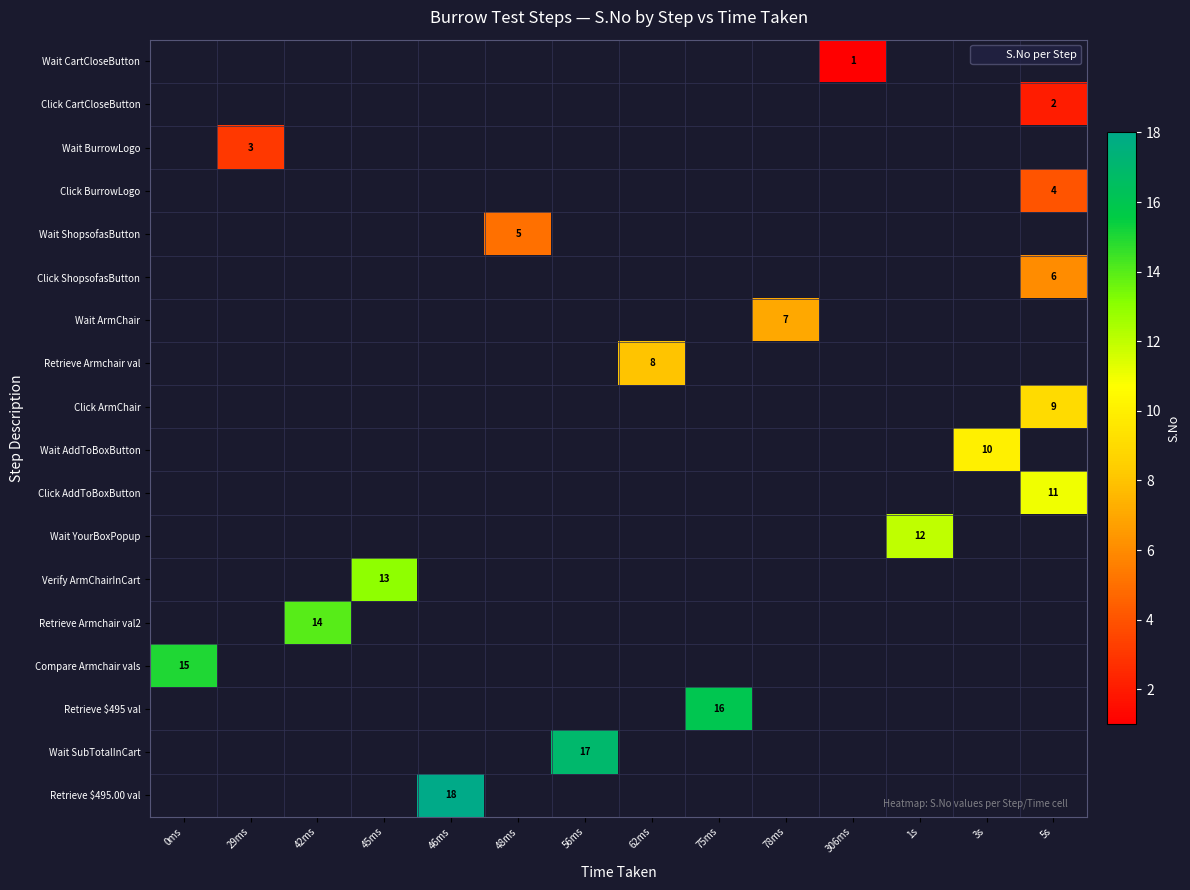

Which category has the lowest value across all series?

306ms